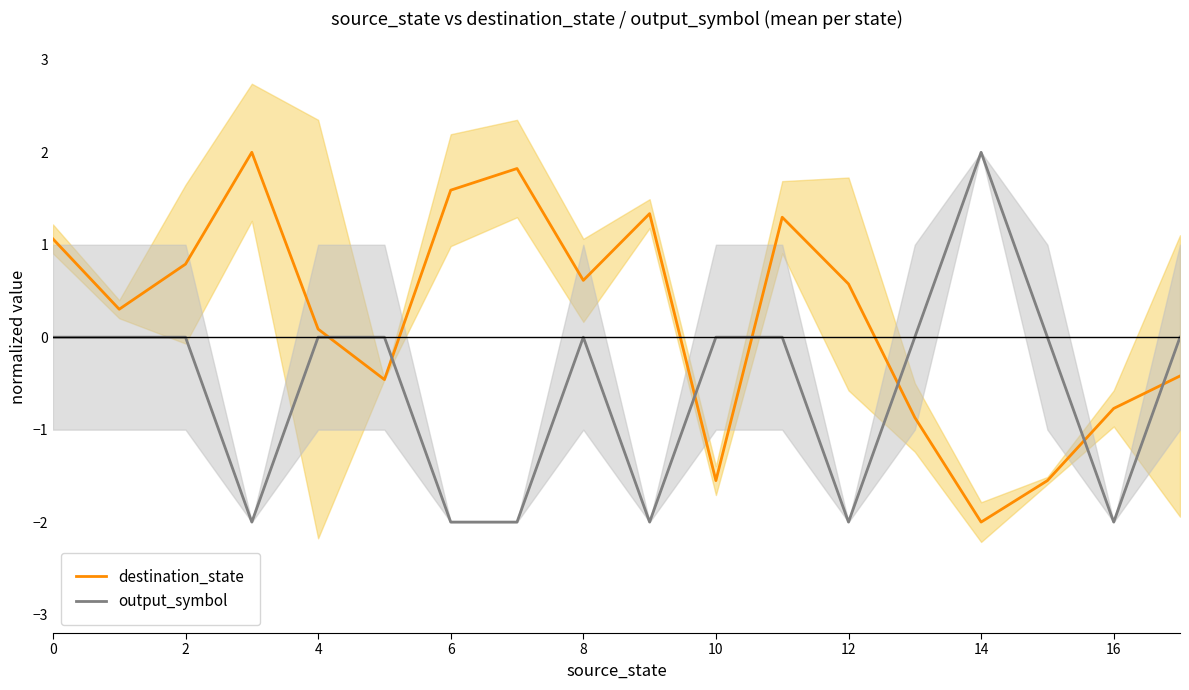

Read the destination_state value at 2.

0.8